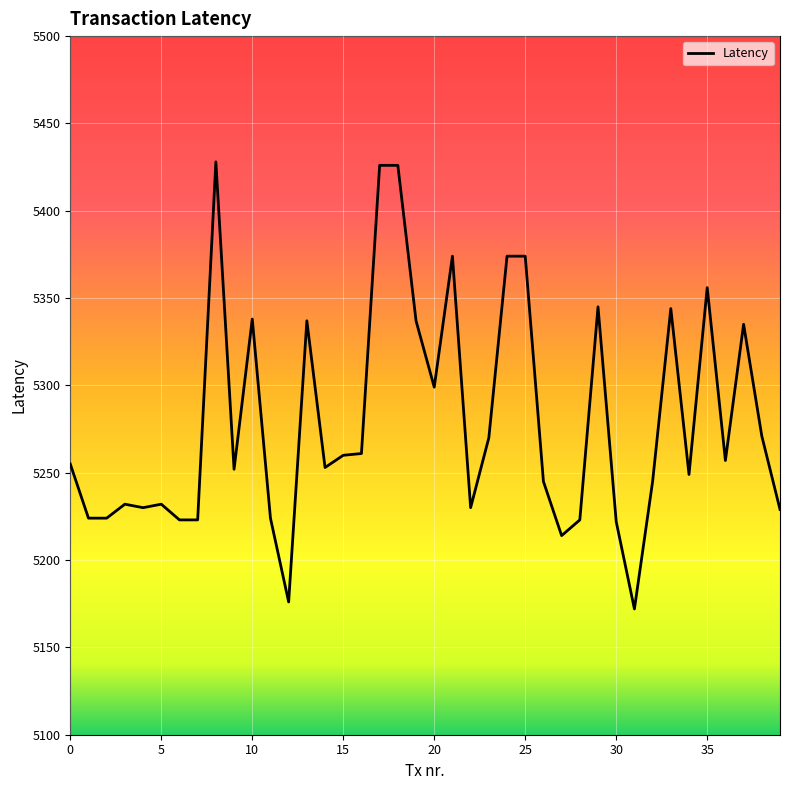

What is the minimum value shown in the chart?

5172